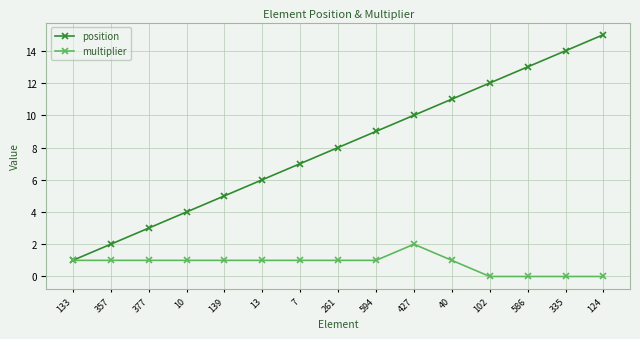

What is the difference between the highest and lowest values at 261?

7